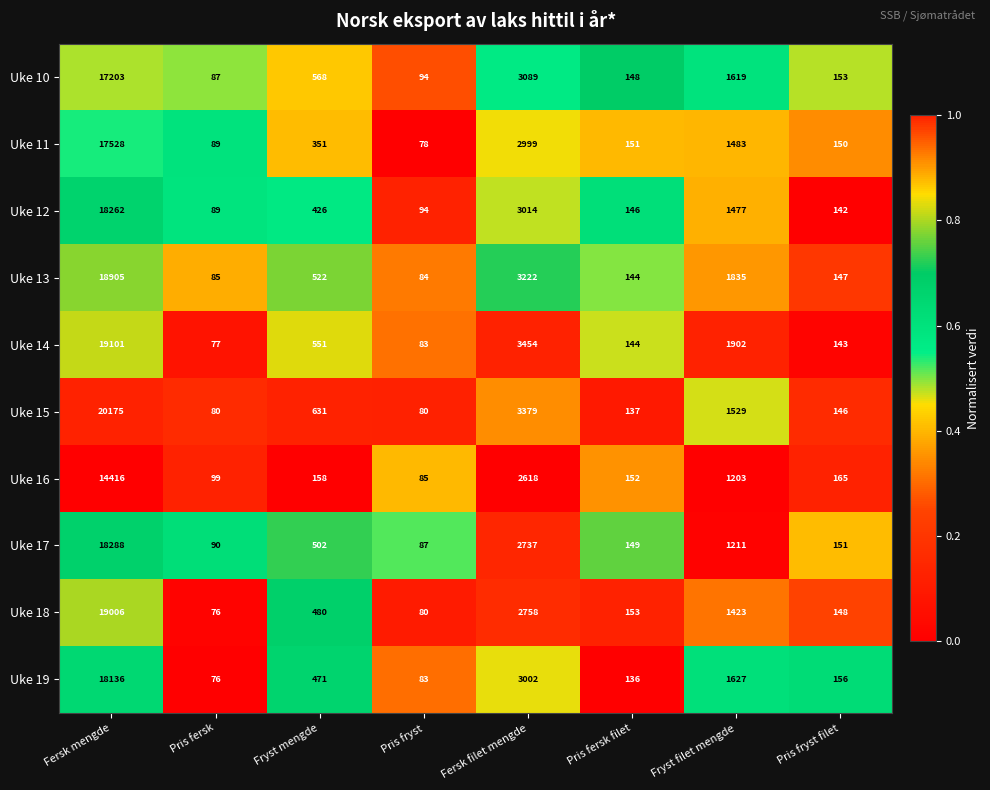

What is the average value of the Uke 12 series?

2956